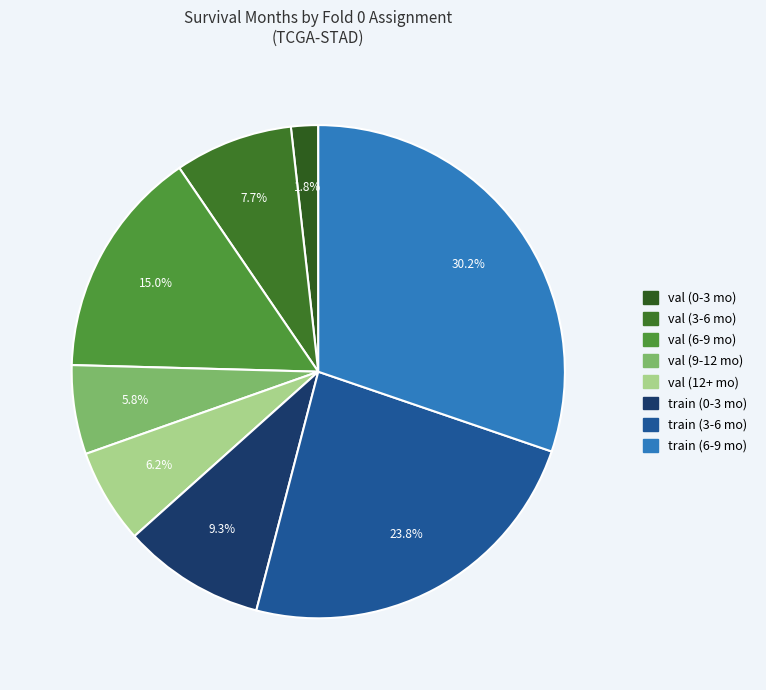

Is there any slice that represents more than half of the pie?

No